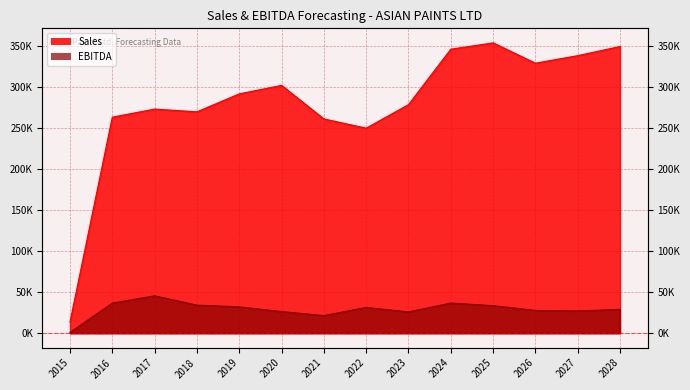

What is the maximum value for Sales_line?

353711.4